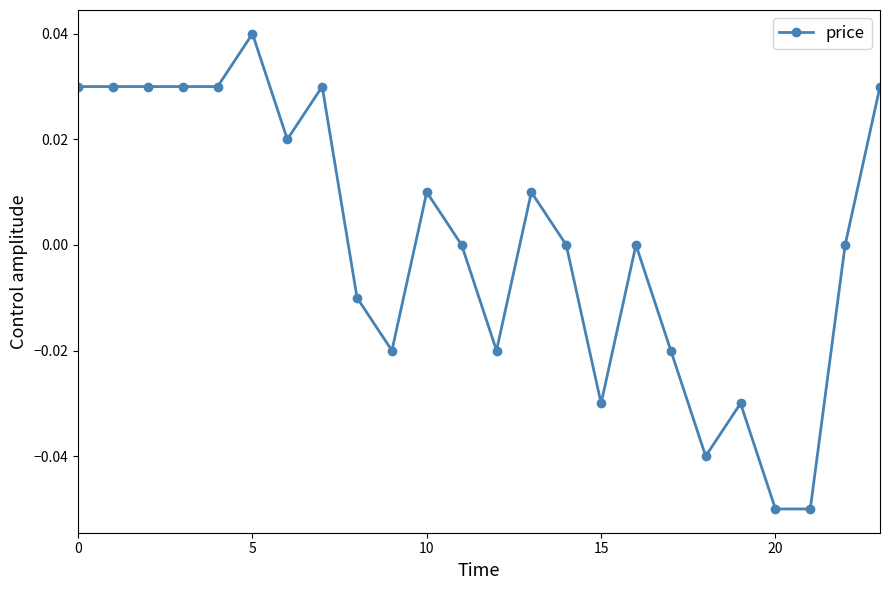

True or false: there are more than 2 points higher than both neighbors.

True